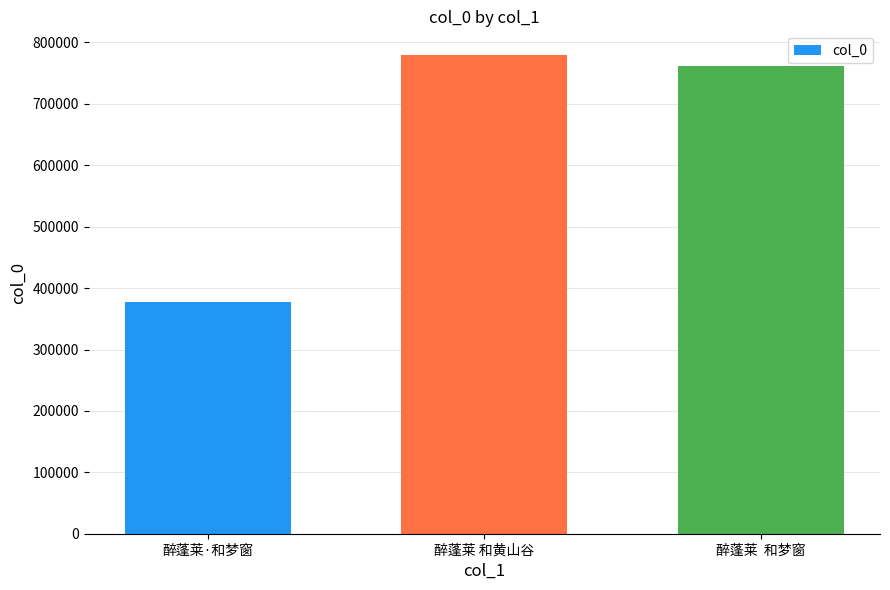

Which category has the lowest value across all series?

醉蓬莱·和梦窗